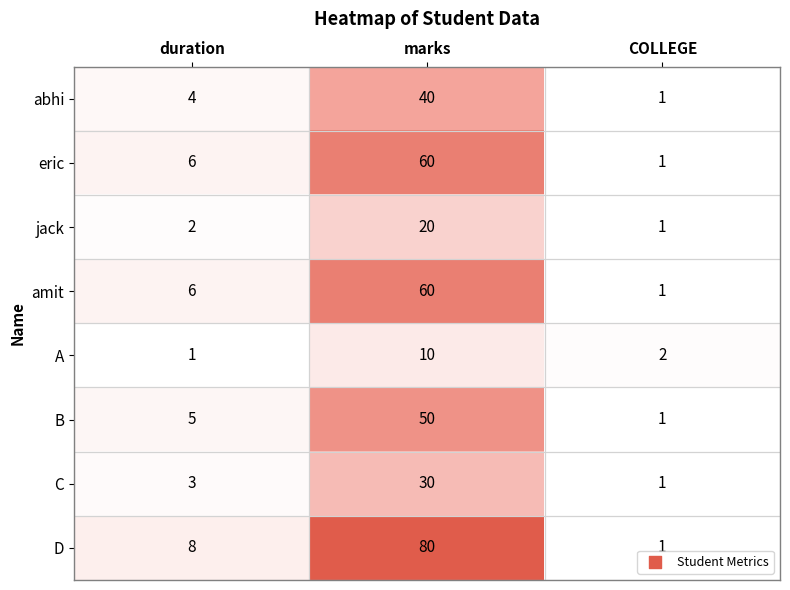

Which series has the largest total across all categories?

D